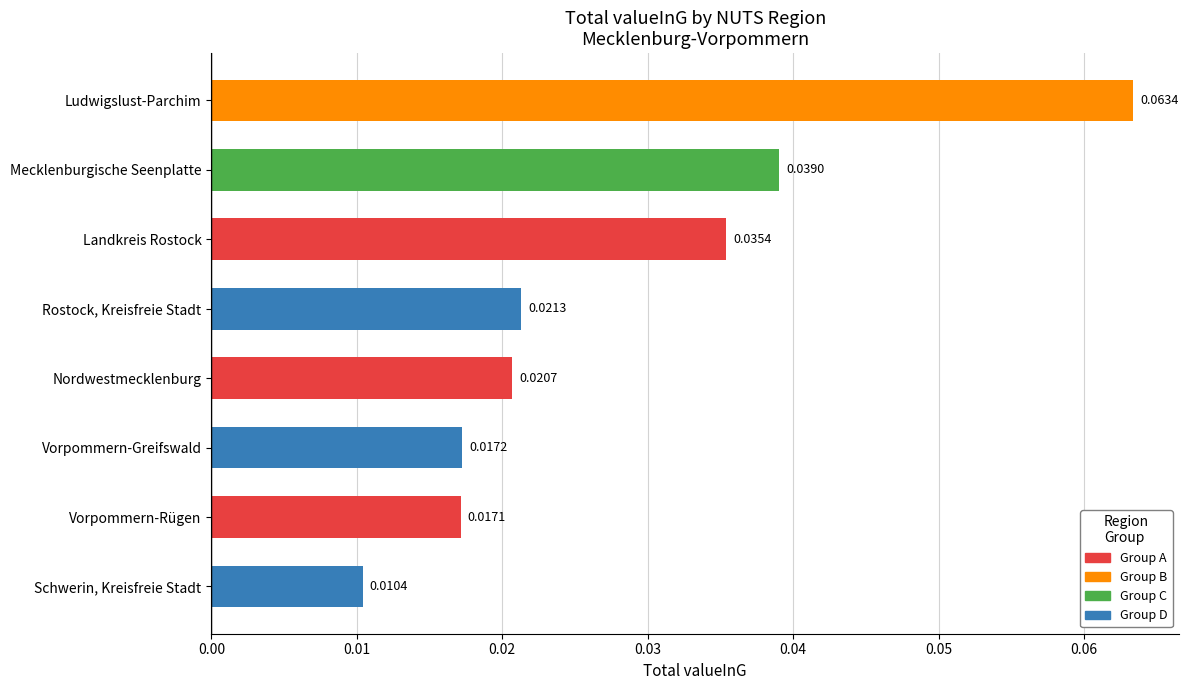

At which category does the chart reach its minimum across all series?

Schwerin, Kreisfreie Stadt